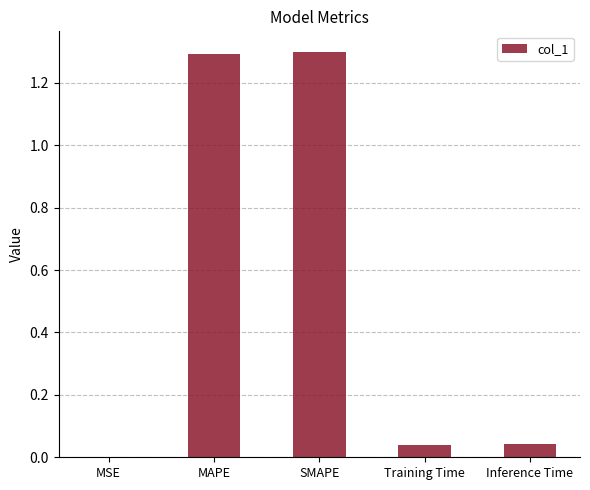

Between Inference Time and MAPE, which is larger?

MAPE